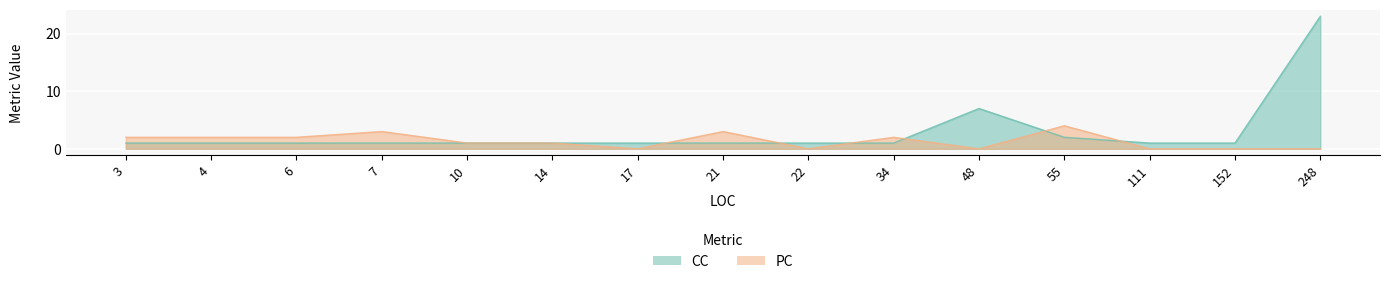

At which category is the sum across all series the highest?

248